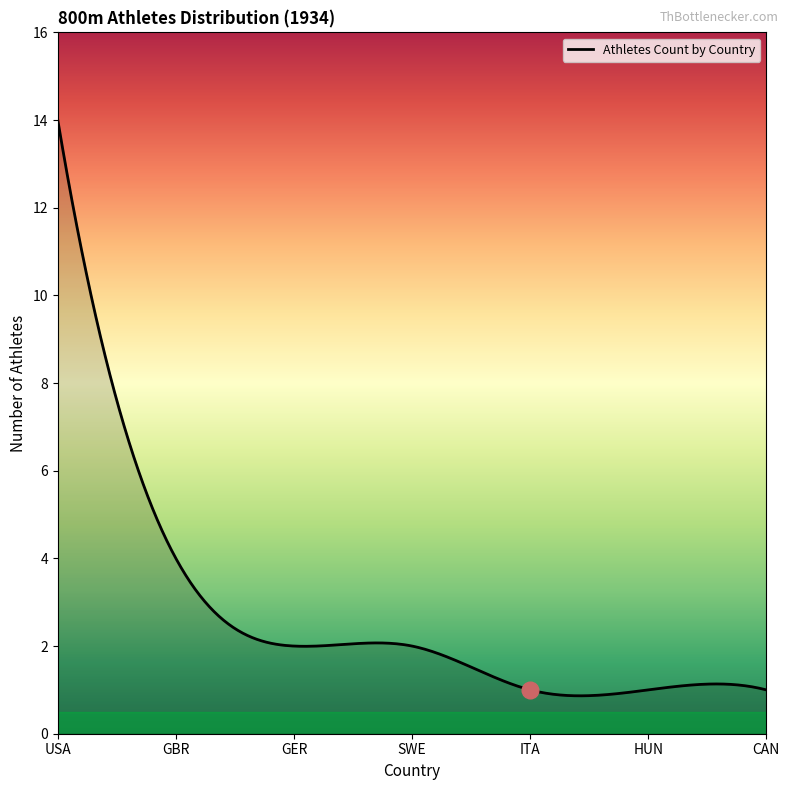

What is the difference between the maximum and minimum values?

13.1